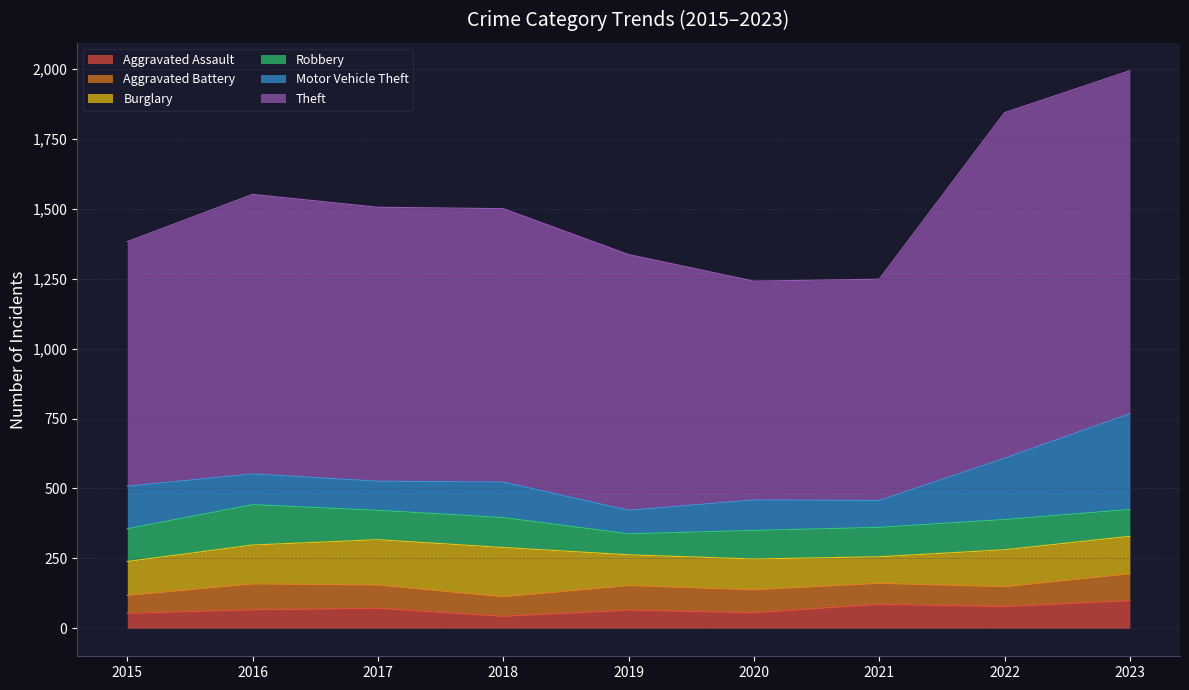

Count the number of data series in this chart.

6